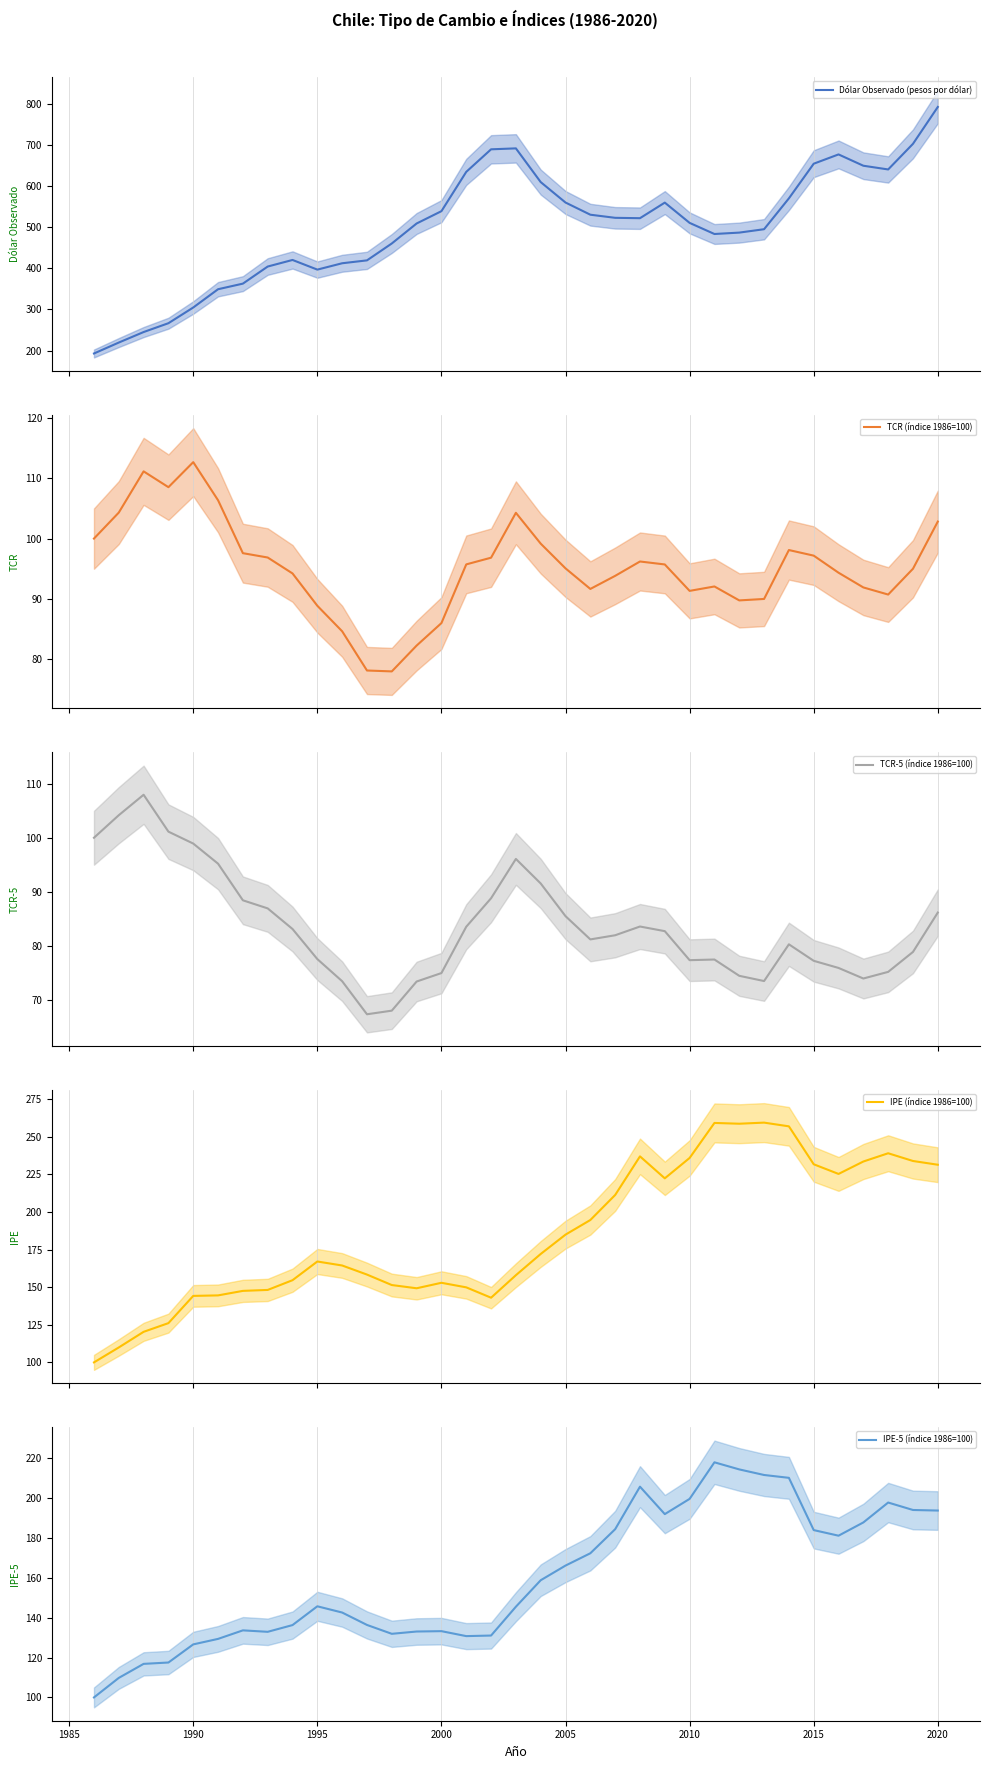

What is the lowest value of the IPE (índice 1986=100) series?

100.0